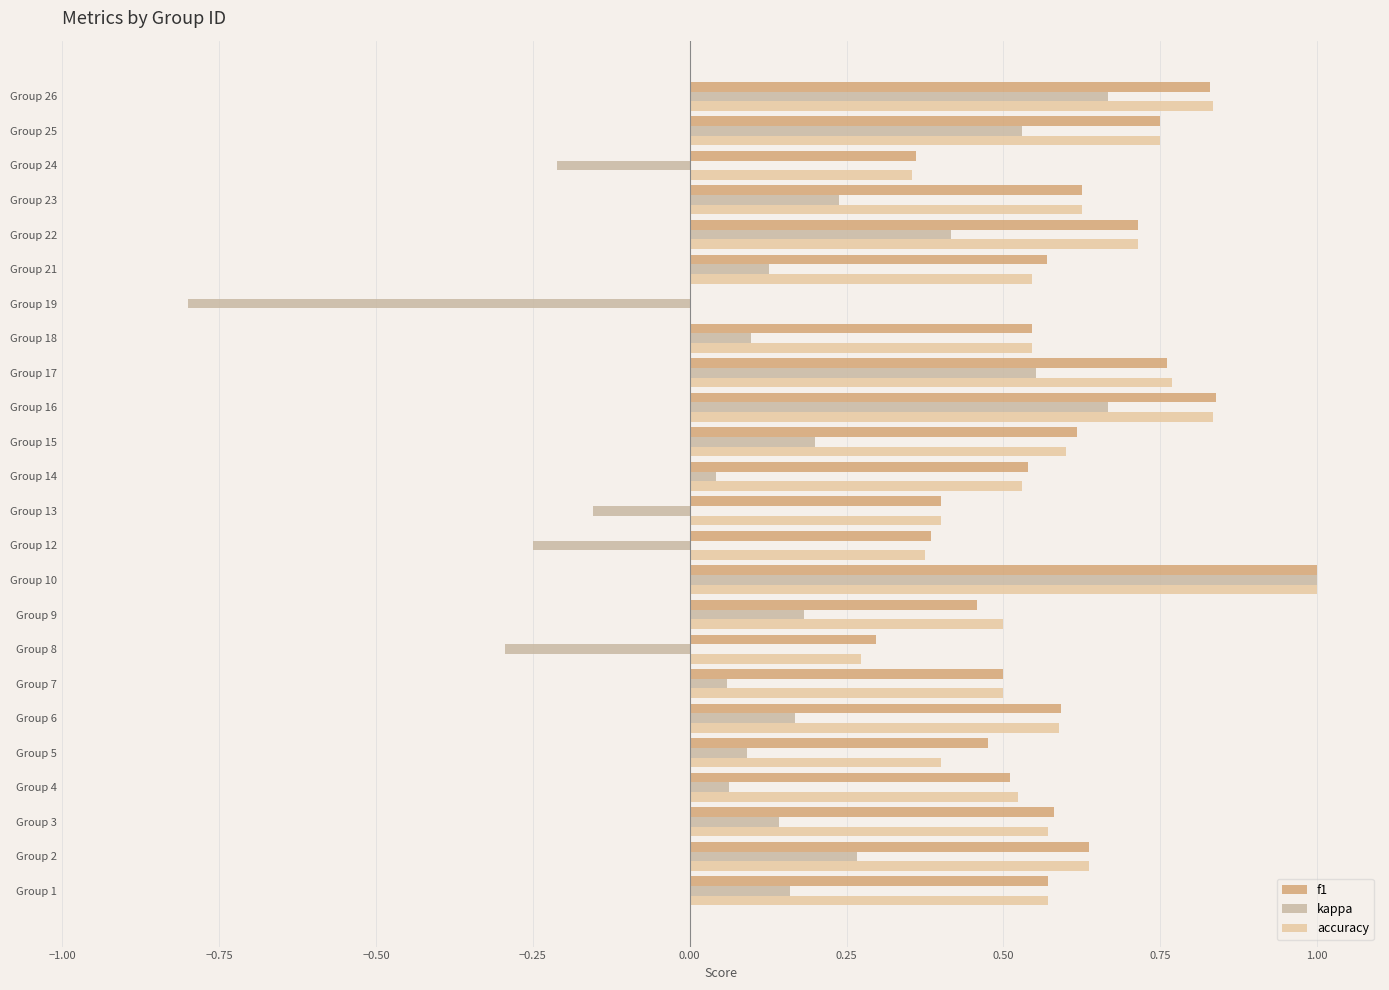

What is the sum of all accuracy values?

13.4